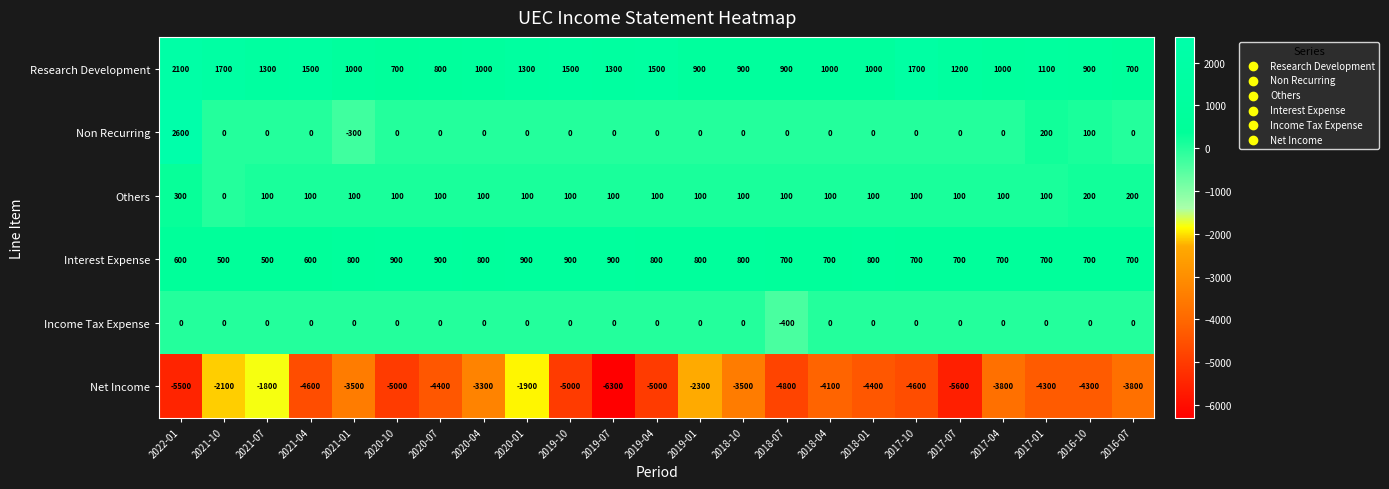

What is the spread (max minus min) of values at 2018-04?

5100